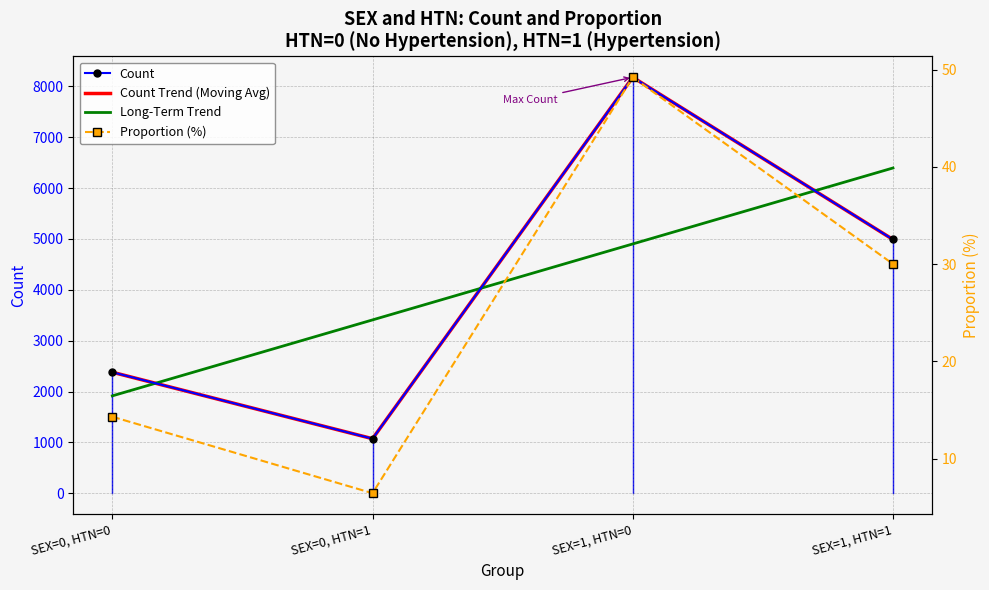

What is the sum of all Count Trend (Moving Avg) values?

16619.0